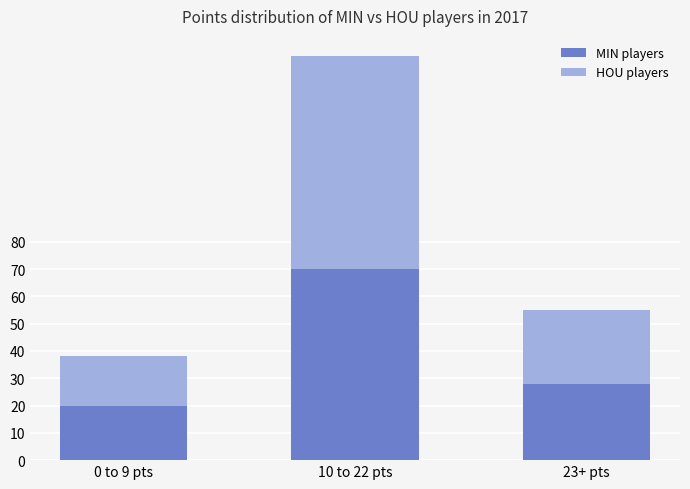

At which category is the sum across all series the highest?

10 to 22 pts